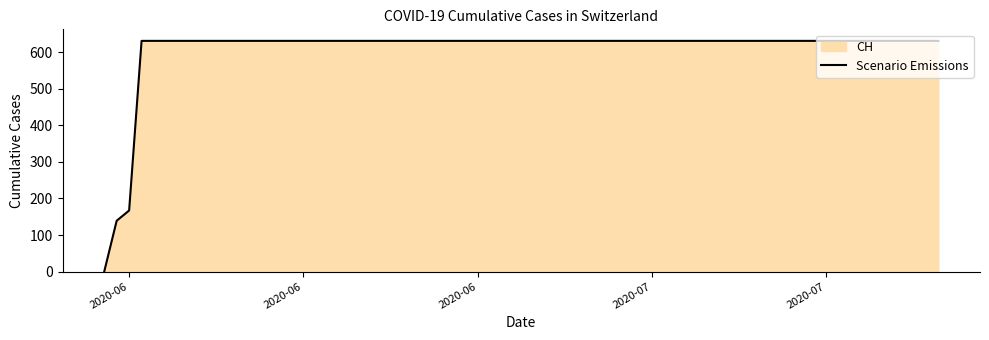

What is the value of the 16th point from the left?

631